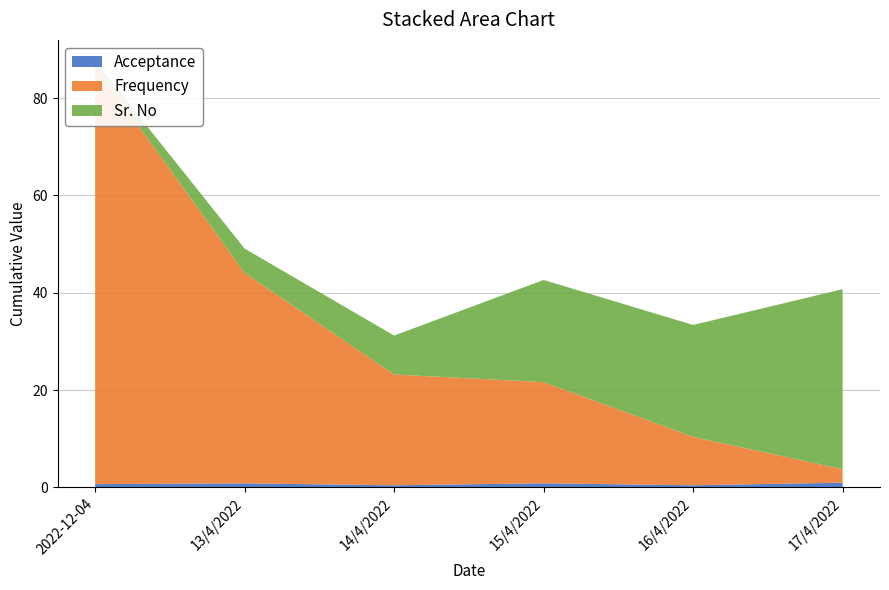

Reading left to right, what are all the values shown in this chart?

Acceptance: 2022-12-04=0.7	13/4/2022=0.8	14/4/2022=0.4	15/4/2022=0.8	16/4/2022=0.4	17/4/2022=1.0
Frequency: 2022-12-04=85.9	13/4/2022=43.2	14/4/2022=22.8	15/4/2022=20.8	16/4/2022=9.9	17/4/2022=2.8
Sr. No: 2022-12-04=1.0	13/4/2022=5.0	14/4/2022=8.0	15/4/2022=21.0	16/4/2022=23.0	17/4/2022=37.0